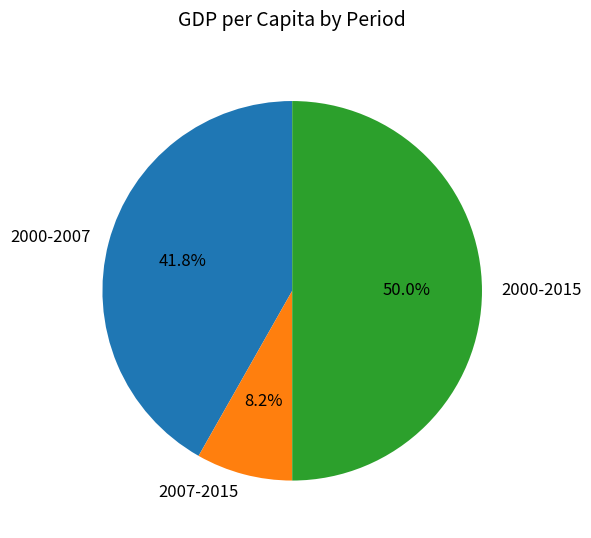

To the nearest percent, what percentage of the pie is 2000-2015?

50%